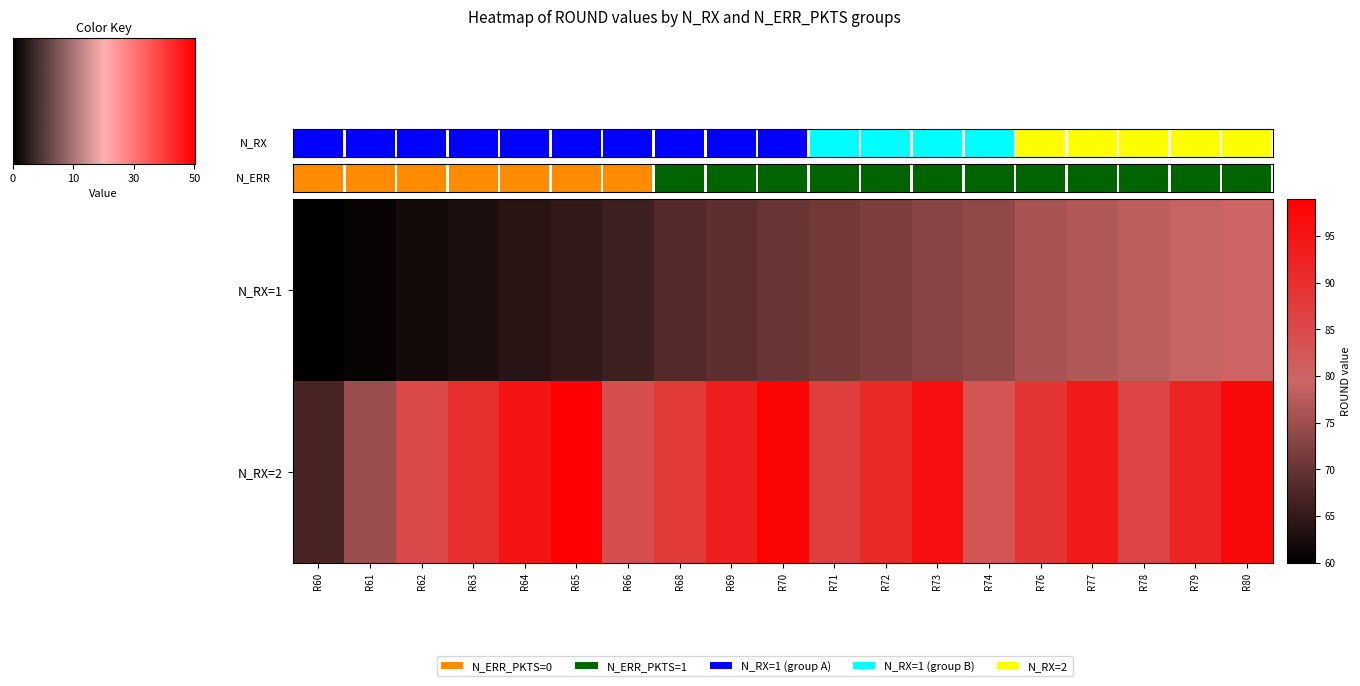

How many data points does each series have?

19